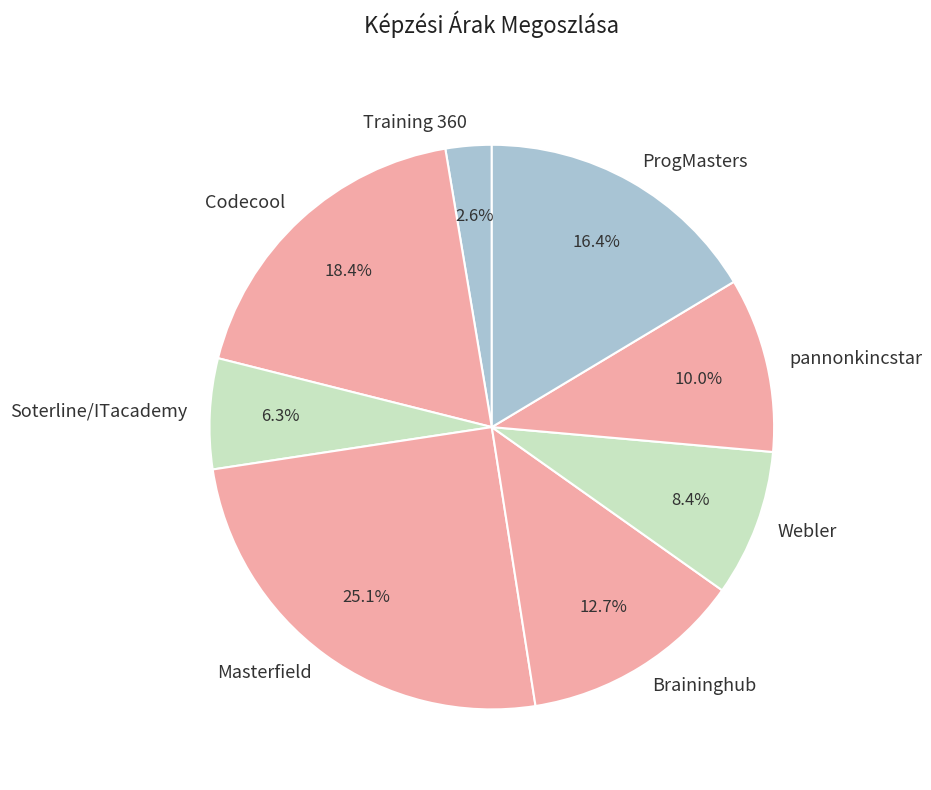

Does any single category account for the majority?

No